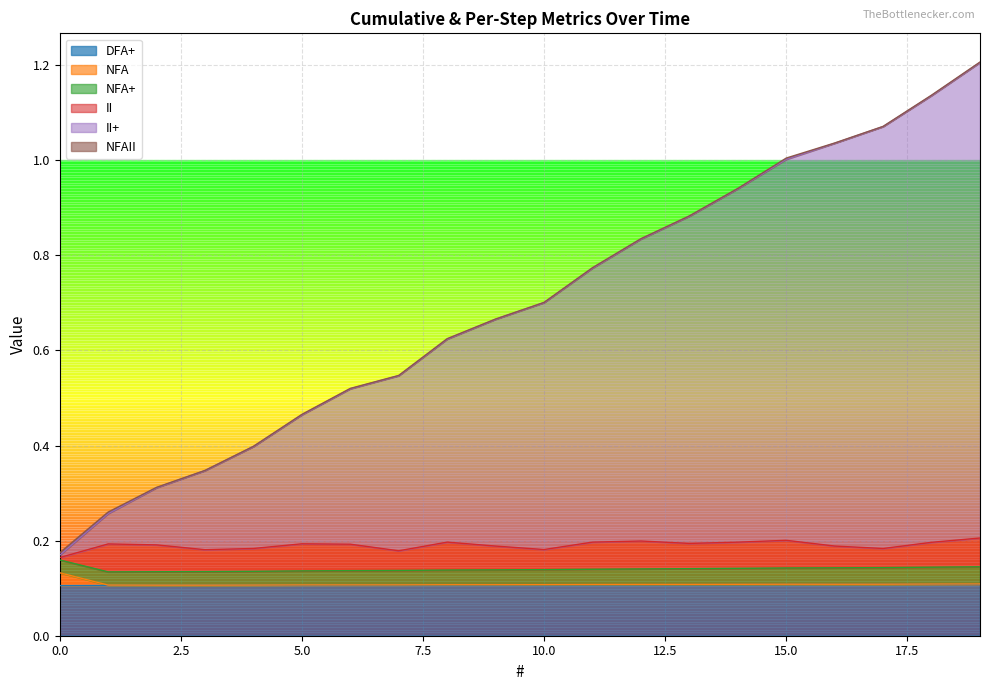

List the labels in order of NFA+ value, largest first.

19, 18, 17, 16, 15, 14, 13, 12, 11, 10, 9, 8, 7, 6, 5, 4, 3, 2, 1, 0